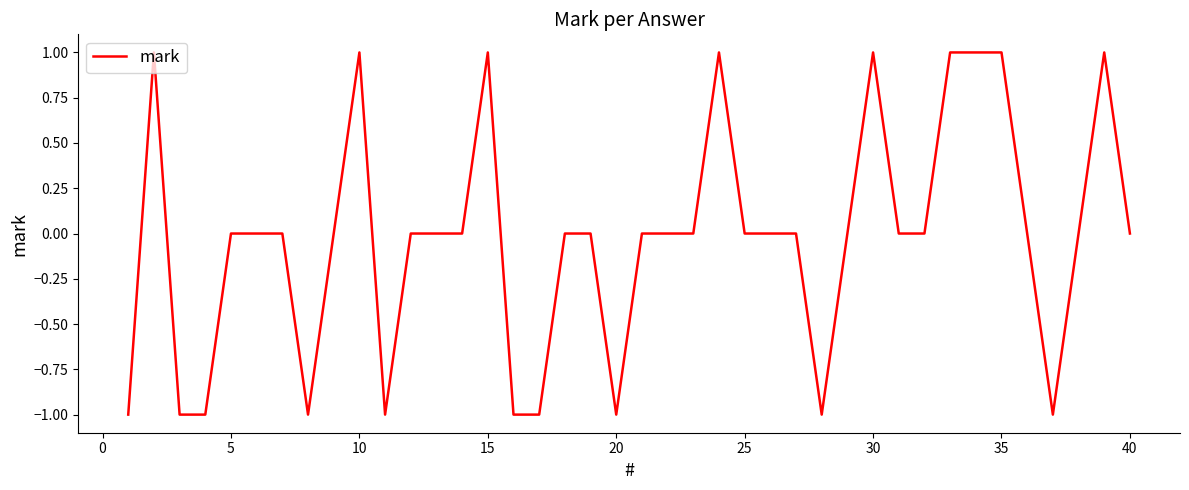

Does the chart display data point markers on the line(s)?

No